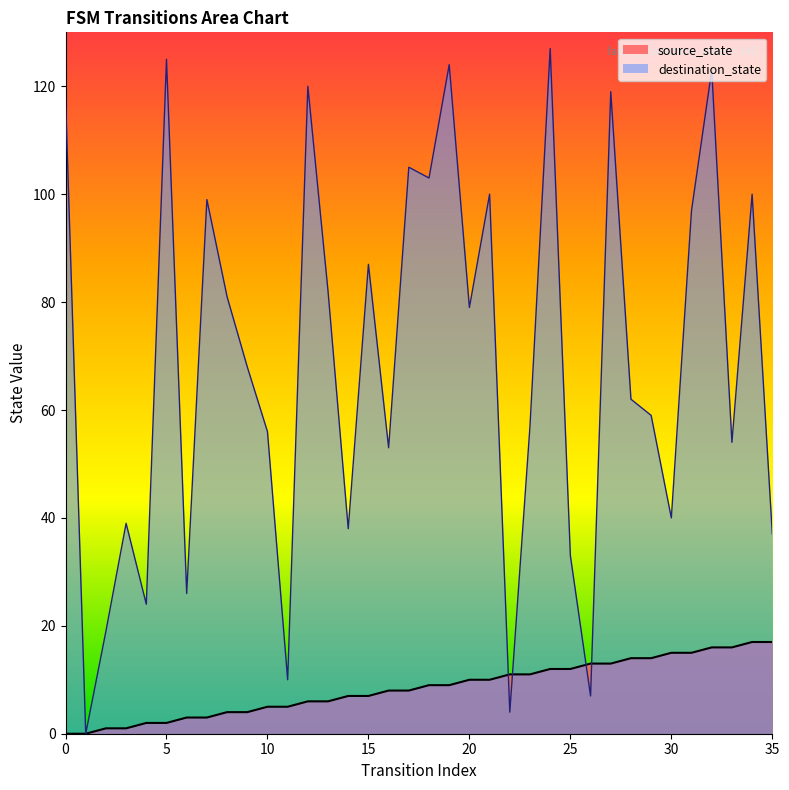

At which category is the sum across all series the highest?

24